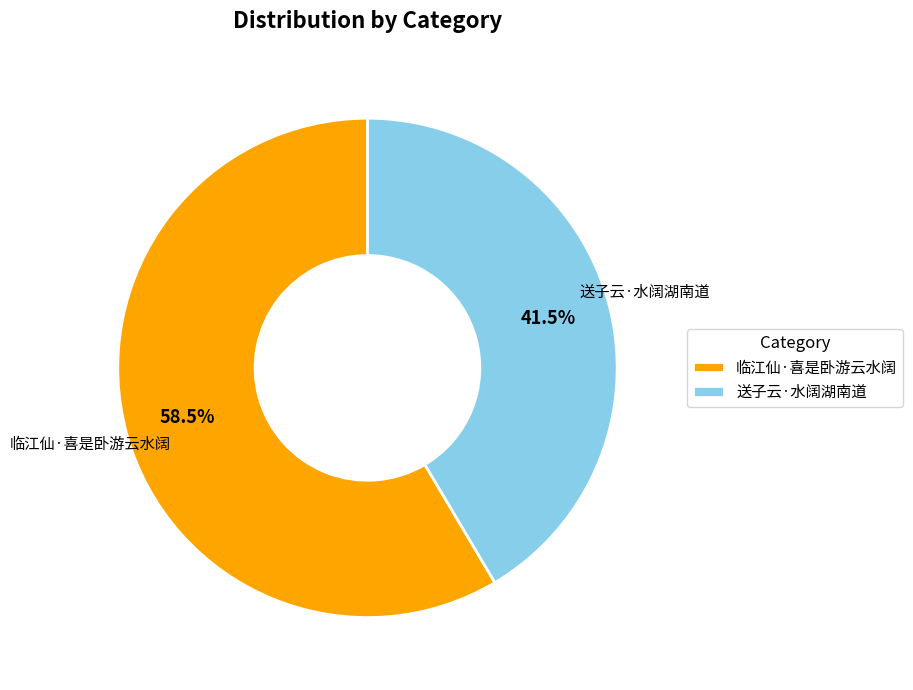

How many segments does this pie chart have?

2